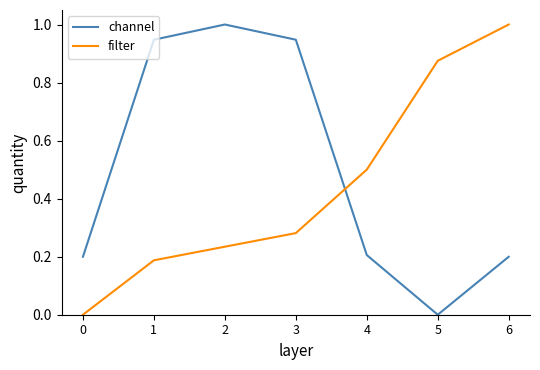

The value of filter at 1 is 0.1. True or false?

False